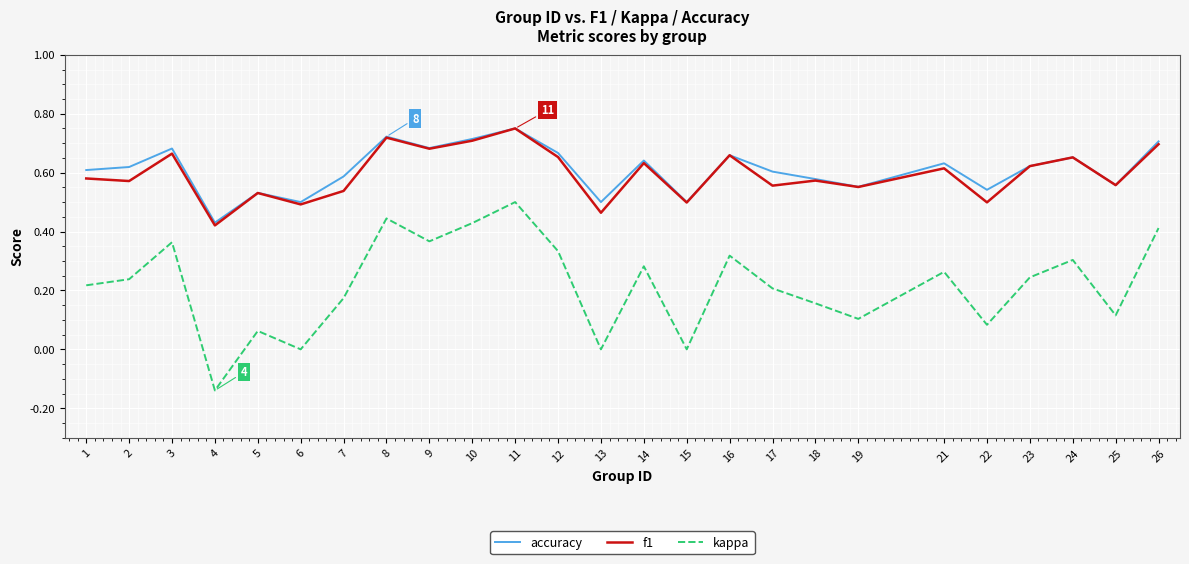

At which category does kappa reach its first local peak?

3